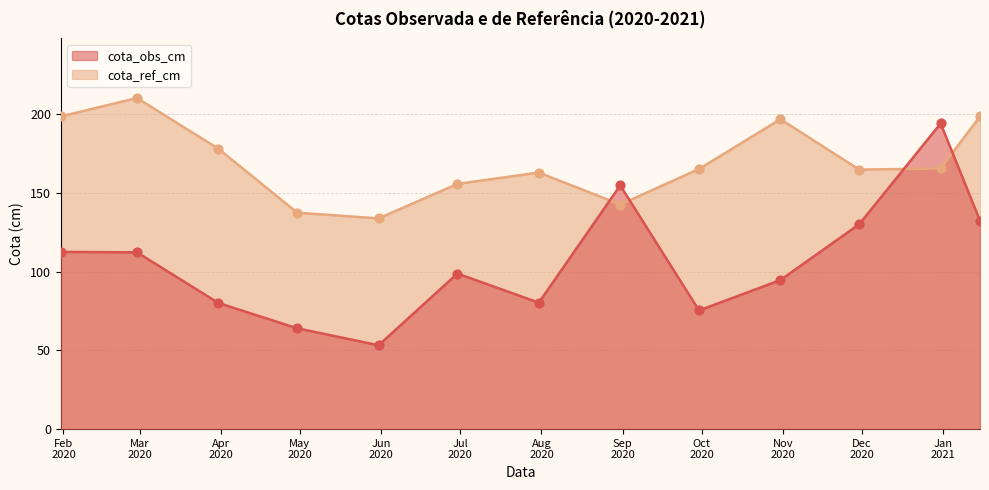

Which series has the largest total across all categories?

cota_ref_cm